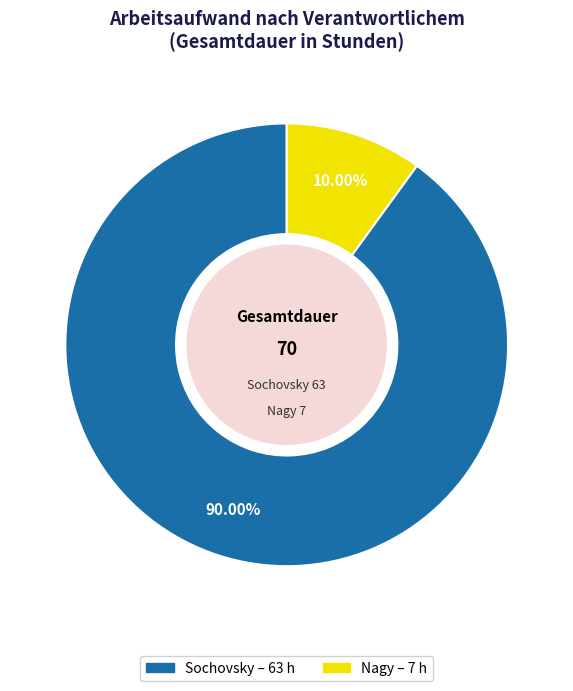

What percentage is the Sochovsky slice, to the nearest percent?

90%